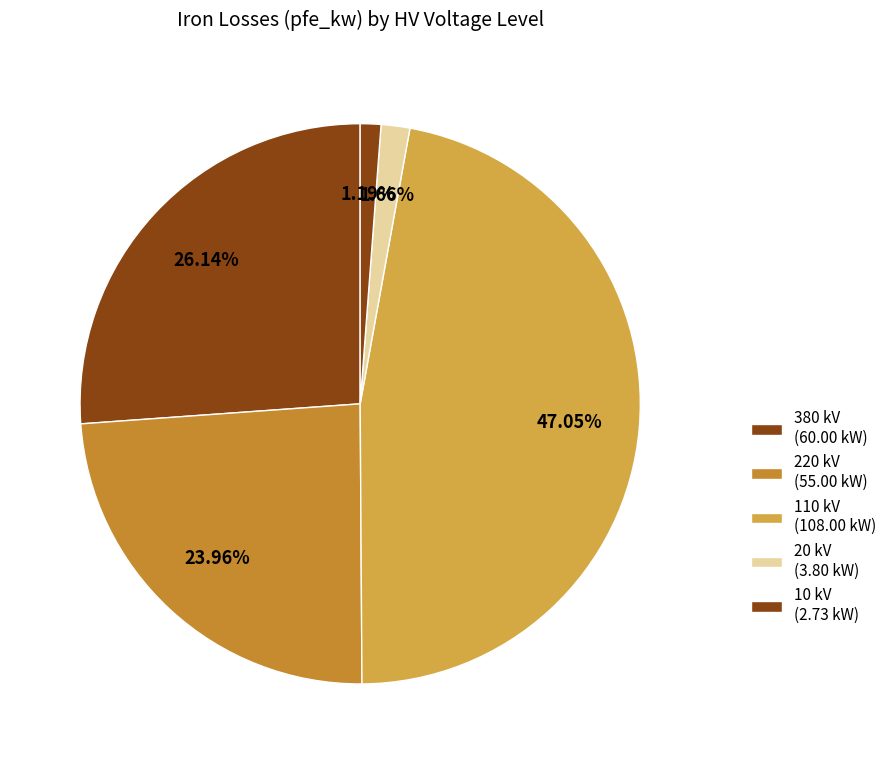

Count the number of slices in the pie.

5